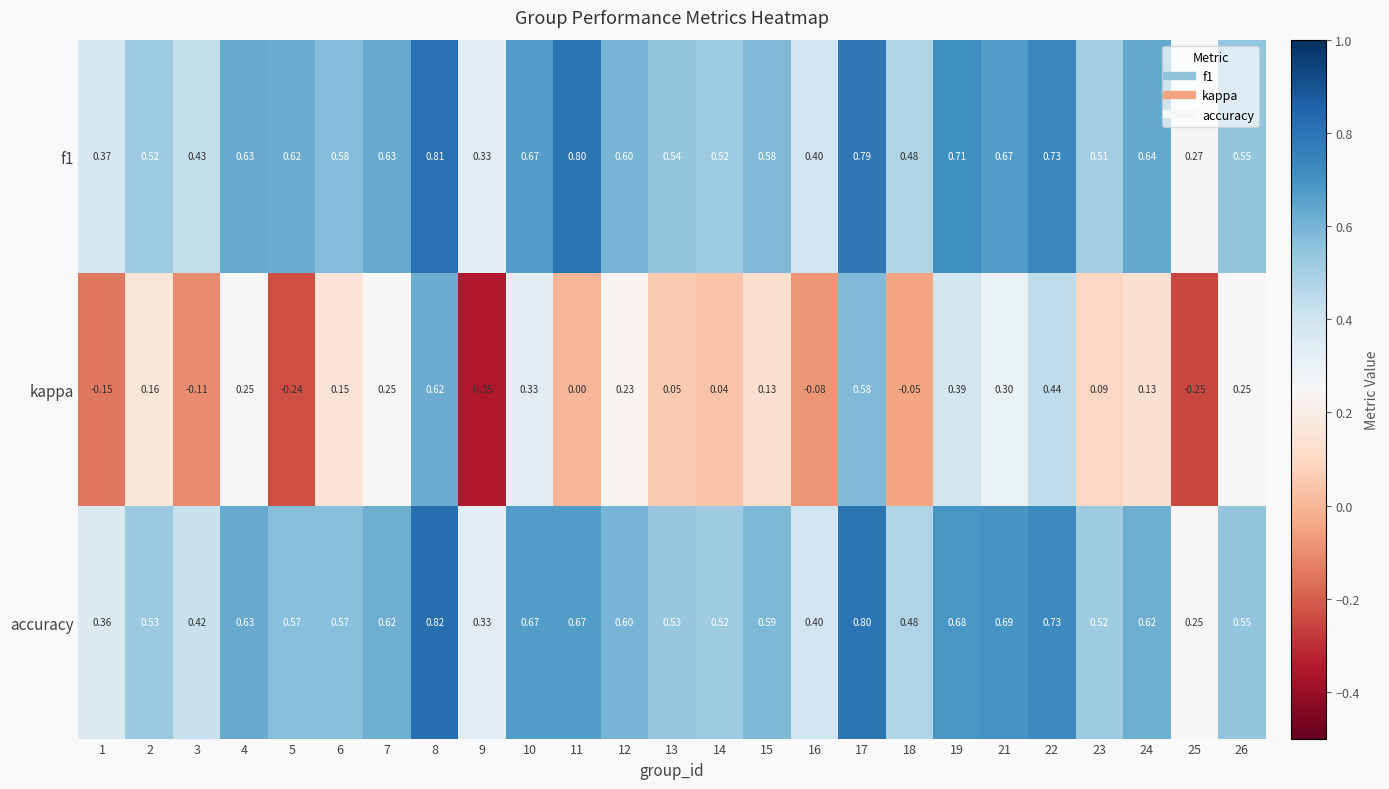

Is the value of f1 at 24 greater than the value of kappa at 14?

Yes